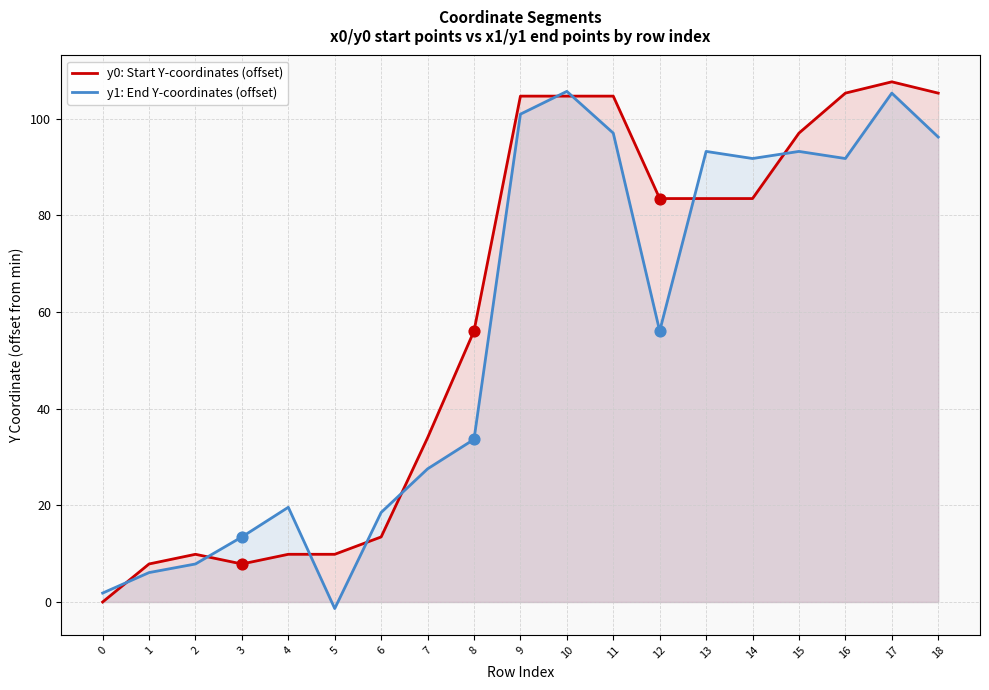

At which category is the sum across all series the highest?

17